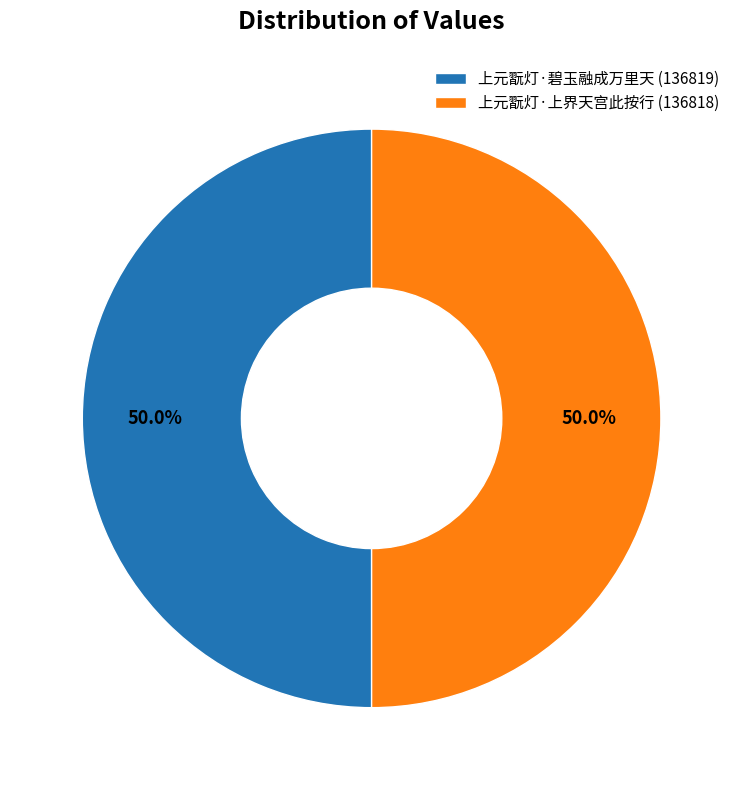

How much of the chart is everything except 上元翫灯·上界天宫此按行 (136818)?

50.0%